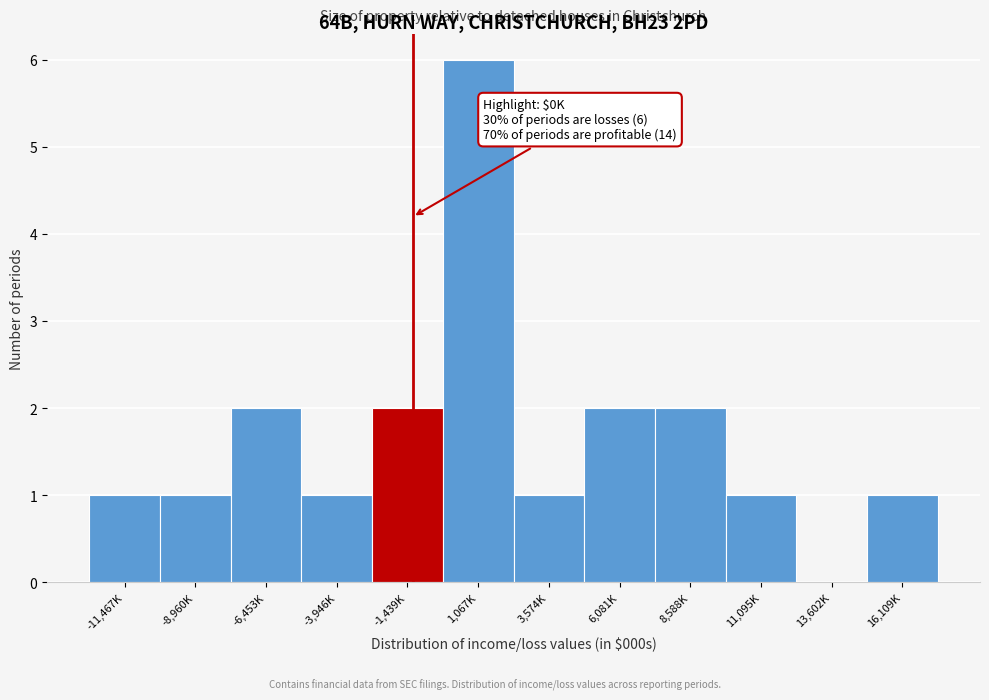

Reading right to left, list all the values displayed in this chart.

16,109K=1	13,602K=0	11,095K=1	8,588K=2	6,081K=2	3,574K=1	1,067K=6	-1,439K=2	-3,946K=1	-6,453K=2	-8,960K=1	-11,467K=1